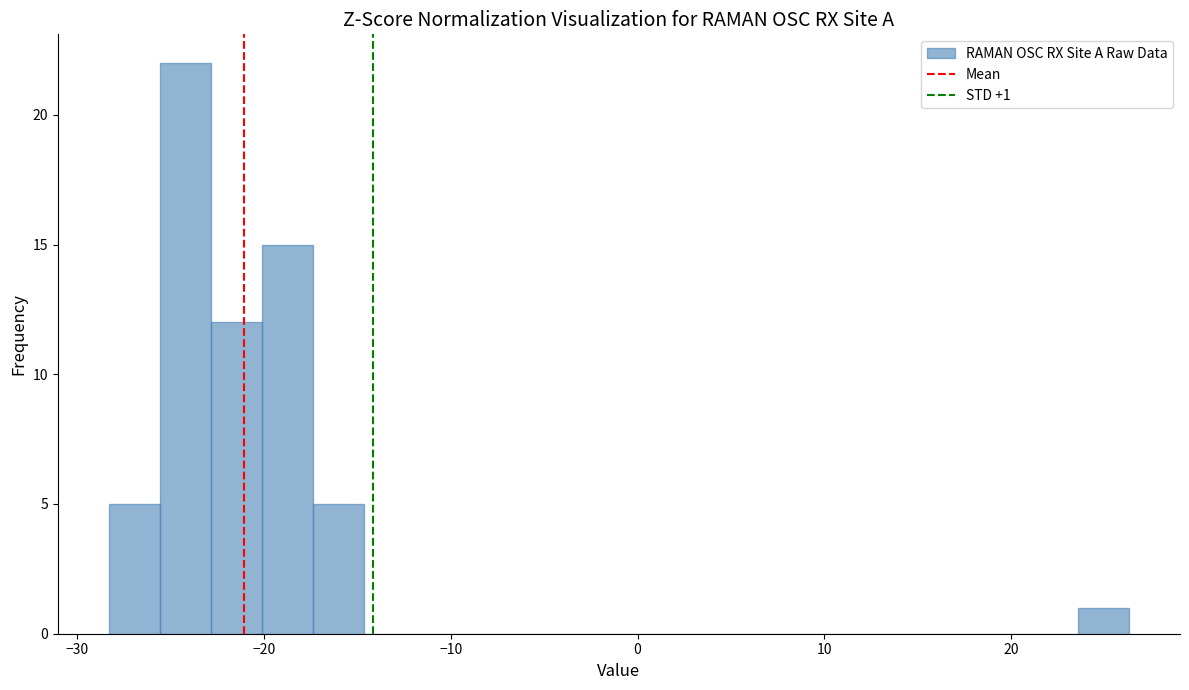

Read against the x-axis, roughly where is the centre of the tallest bar?

-24